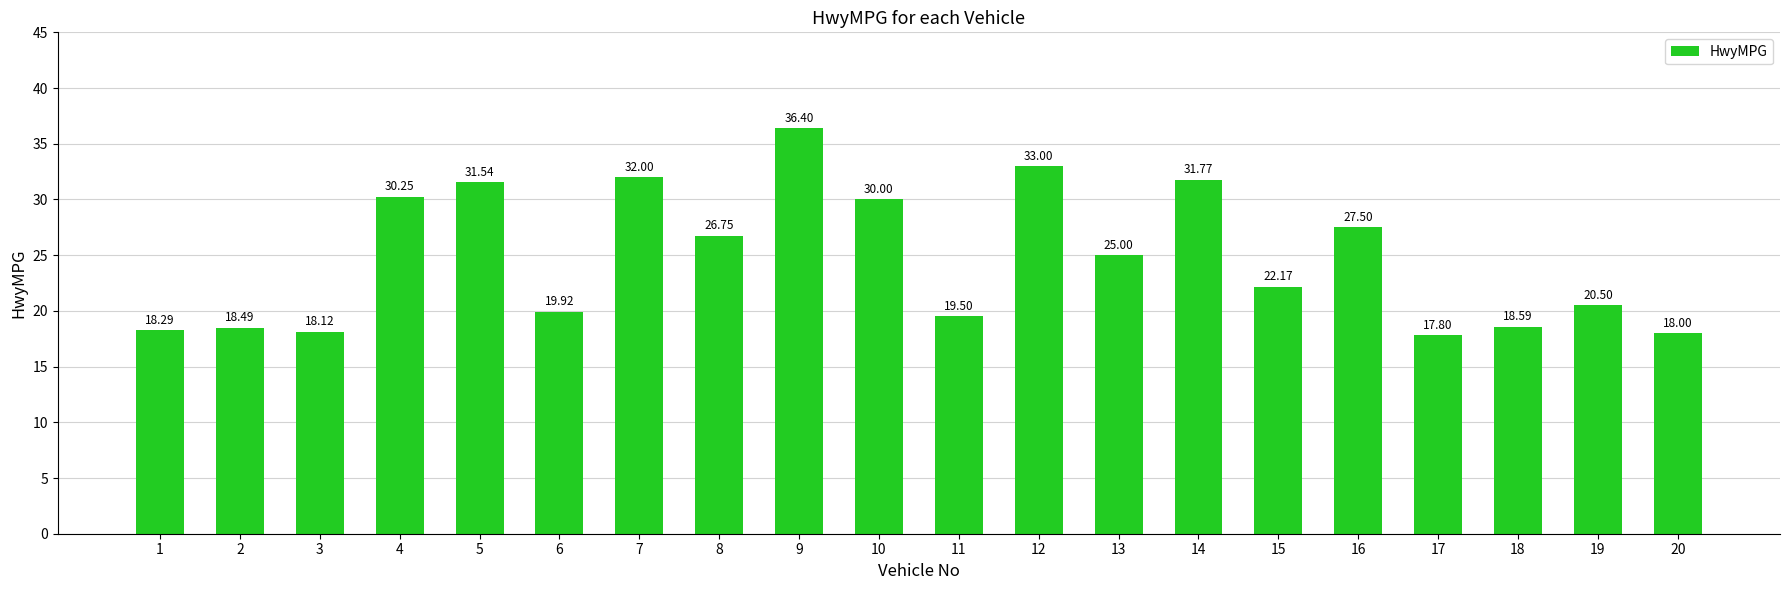

Approximately how many times larger is the value at 20 compared to 17?

1.0